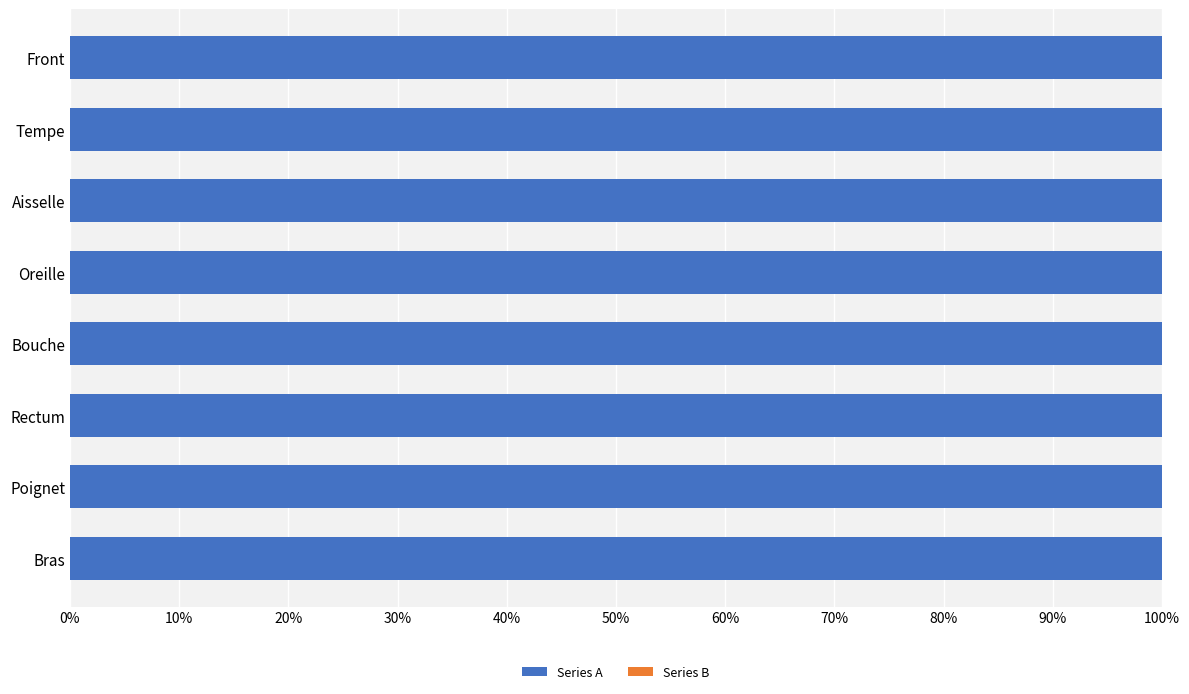

What is the maximum value for Series A?

100.0